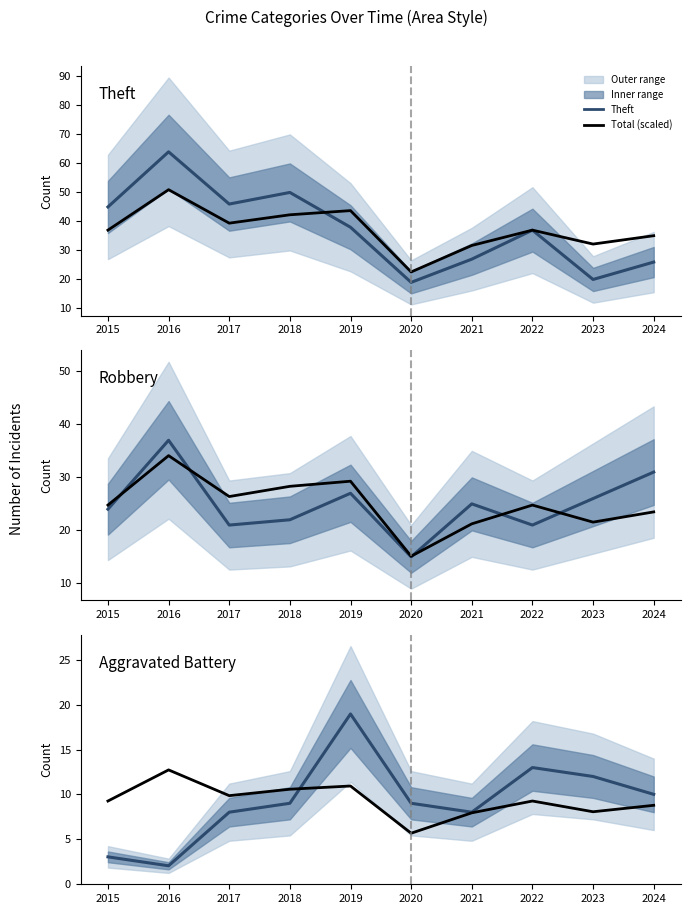

Is this an area chart (filled region under the line)?

No